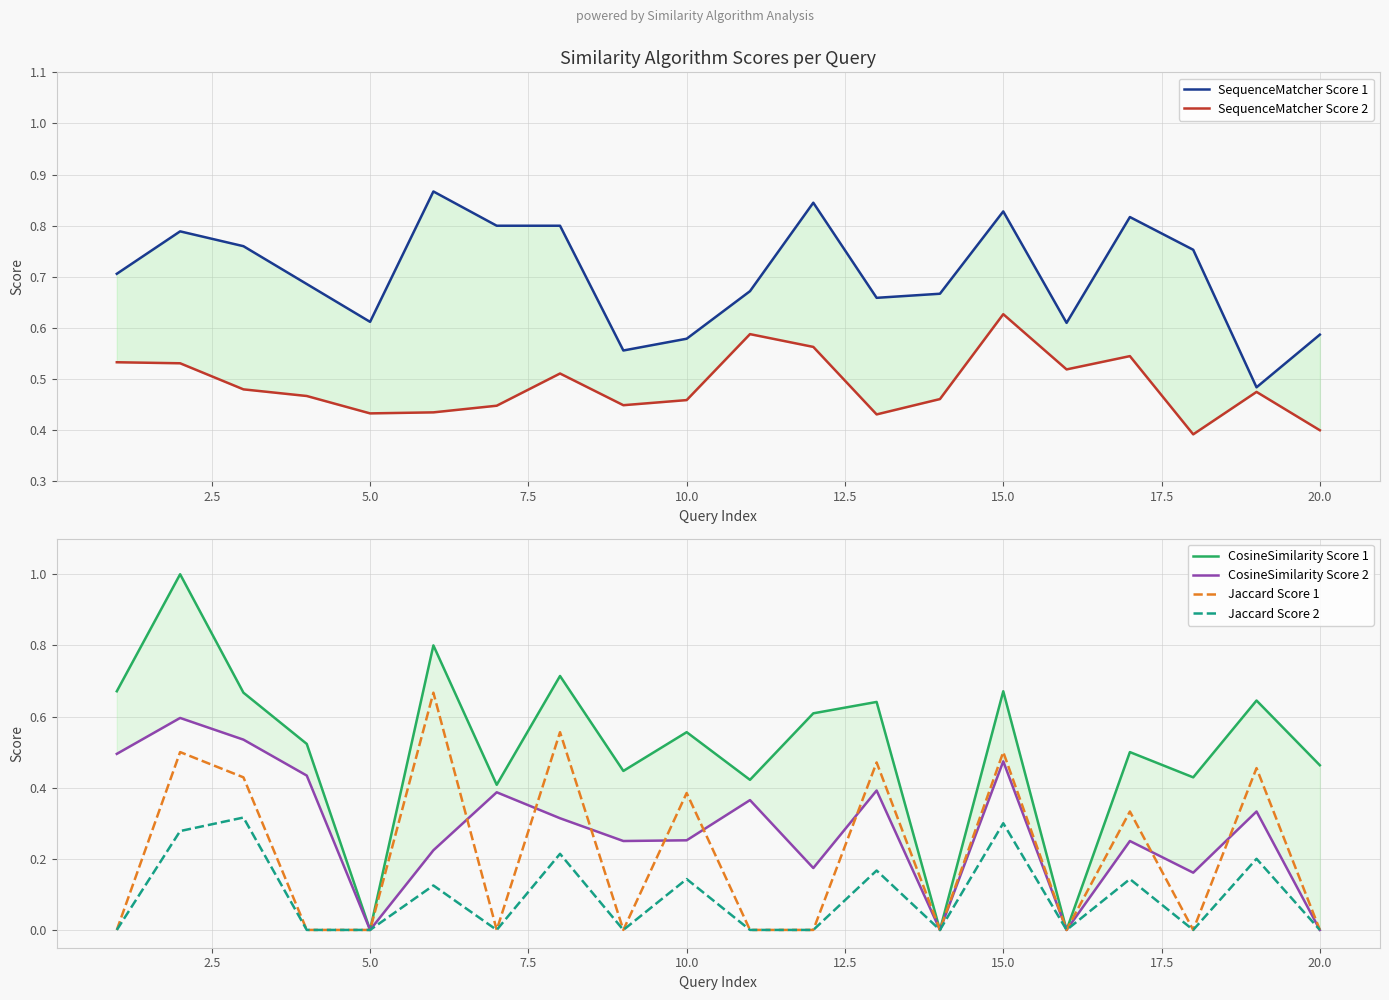

Is it true that Jaccard Score 2 equals 0.0 at 20.0?

True